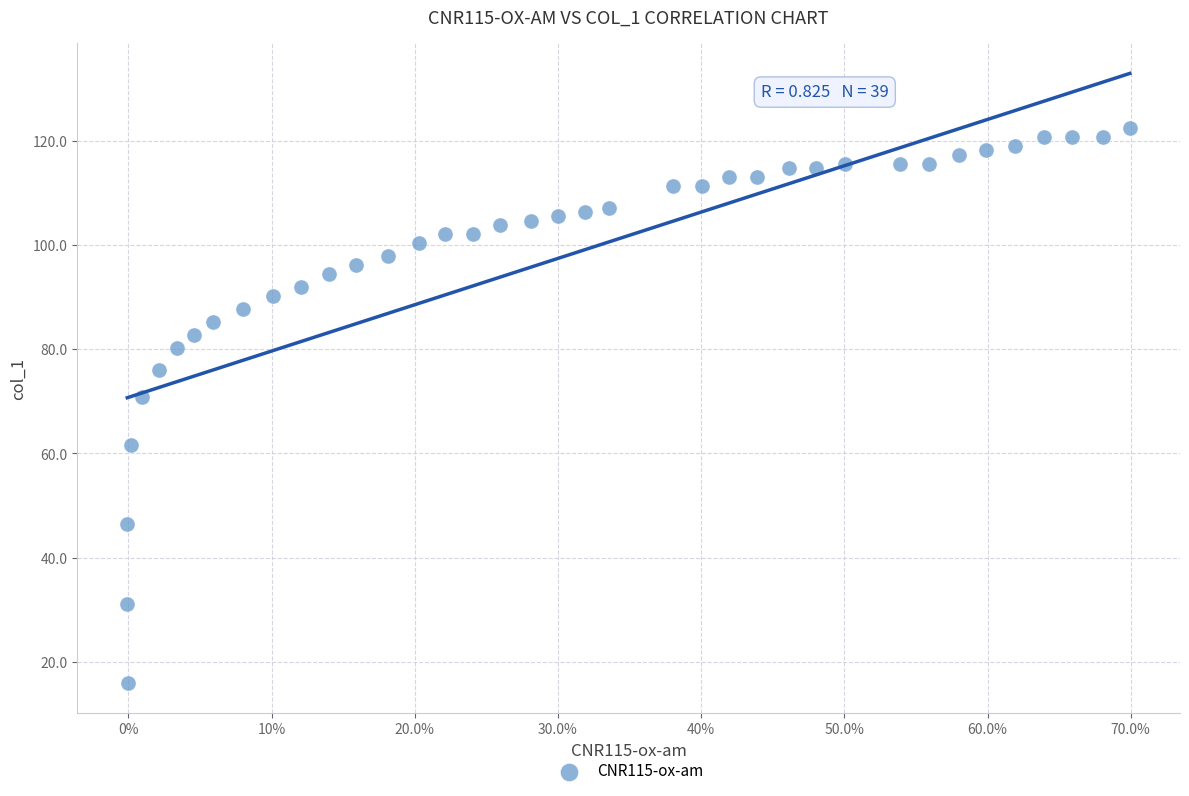

What Y value in the scatter plot is closest to 69?

70.9